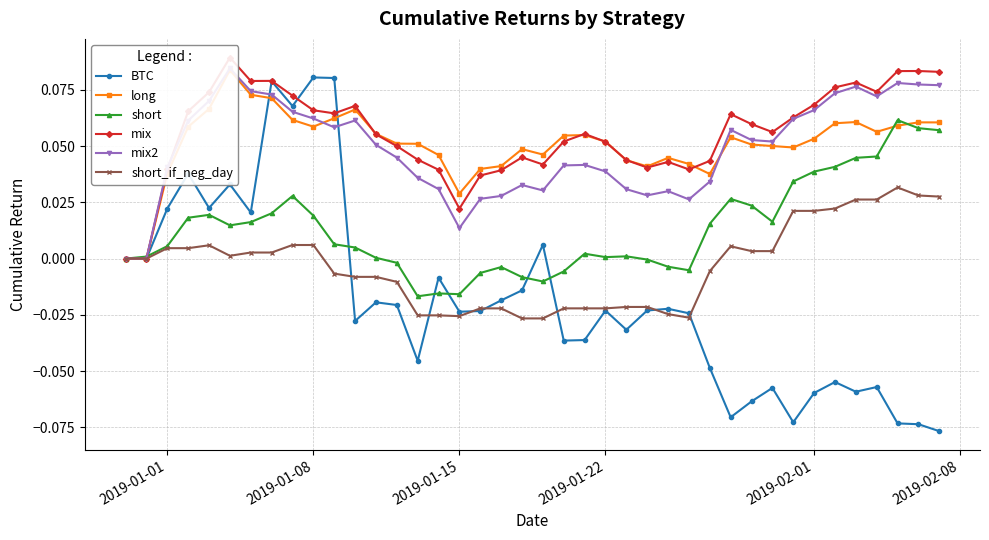

True or false: BTC has more than 2 points higher than both neighbors.

True